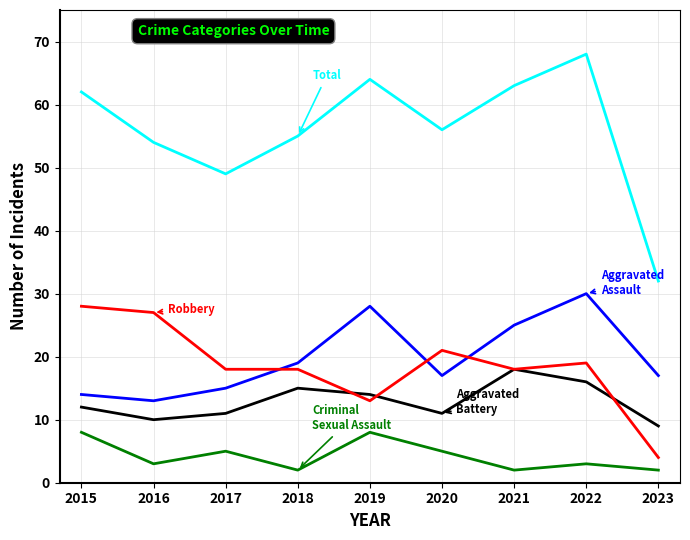

What is the spread (max minus min) of values at 2020?

51